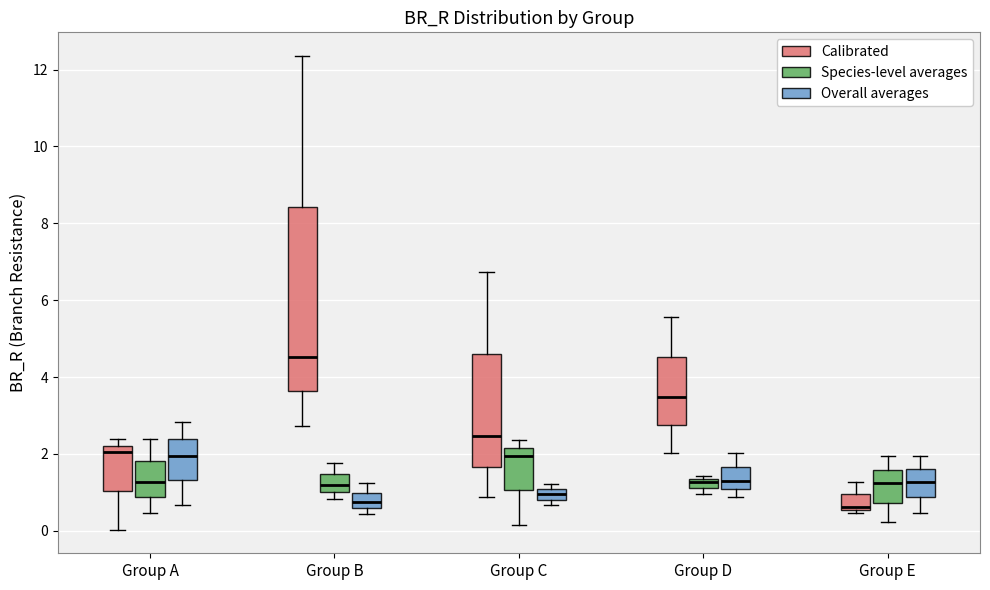

Which box is the tallest, from its lower edge to its upper edge?

Group B (Calibrated)